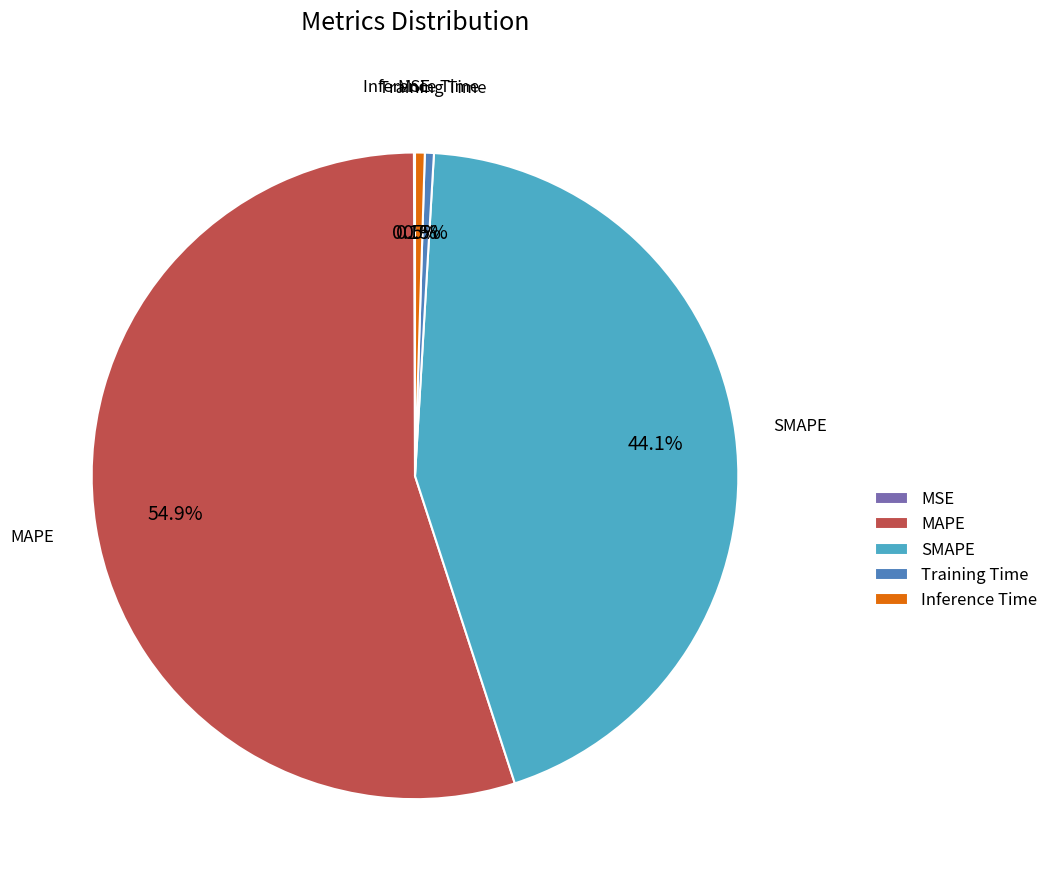

Is the sum of Training Time and Inference Time greater than half?

No